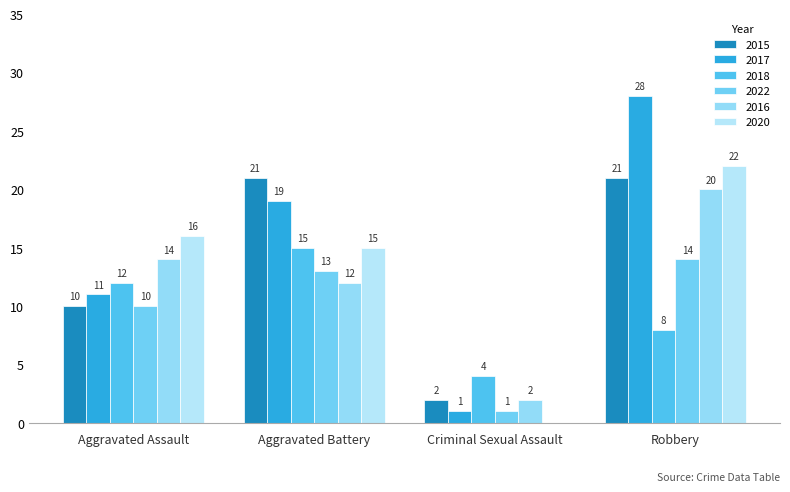

What is the spread (max minus min) of values at Aggravated Battery?

9